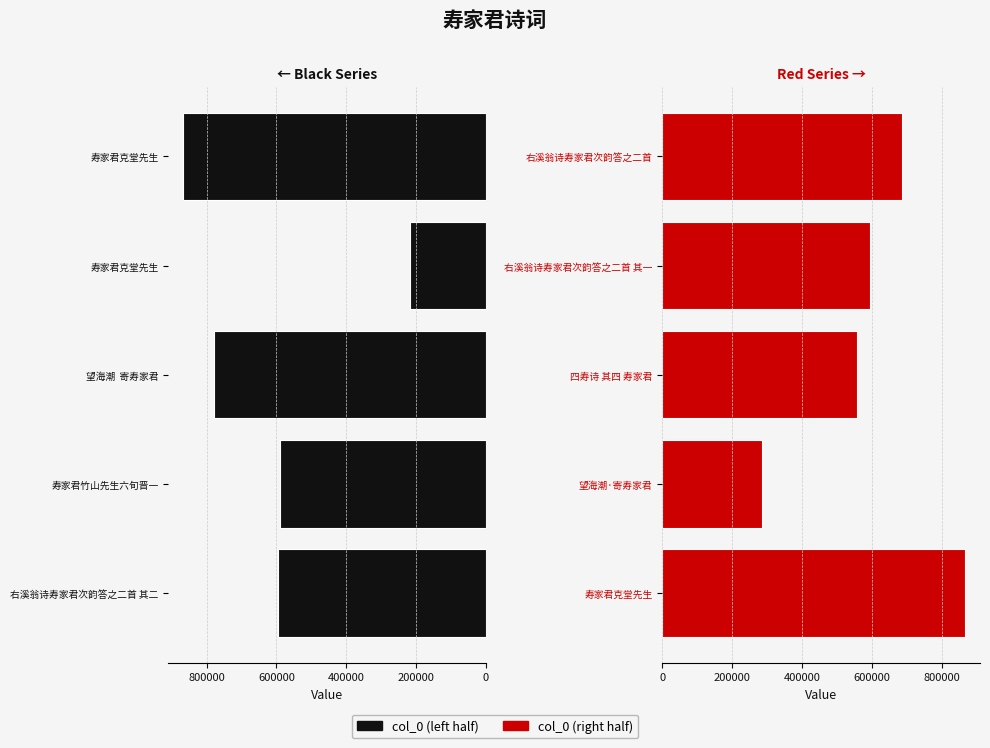

Rank the series by their maximum value, from highest to lowest.

col_0 (left), col_0 (right)